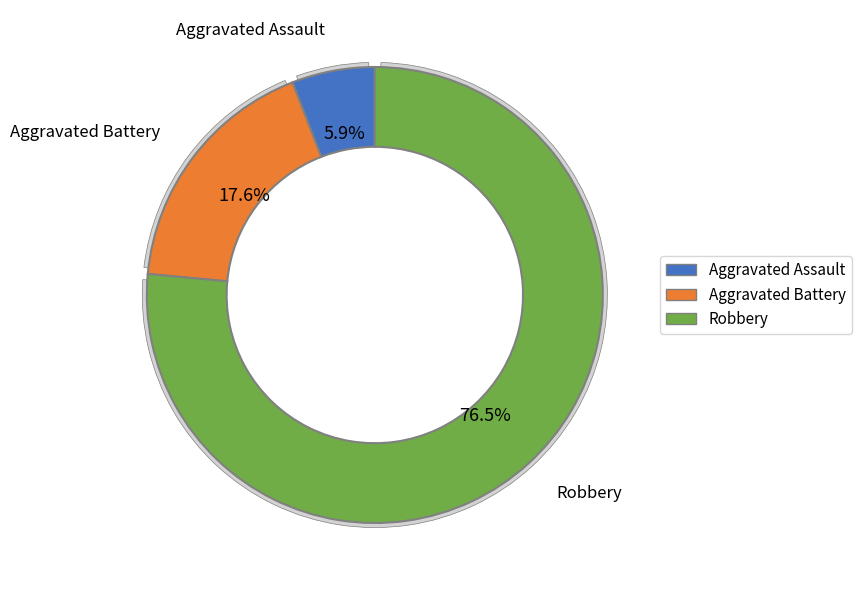

To the nearest percent, what is the average slice percentage?

33%